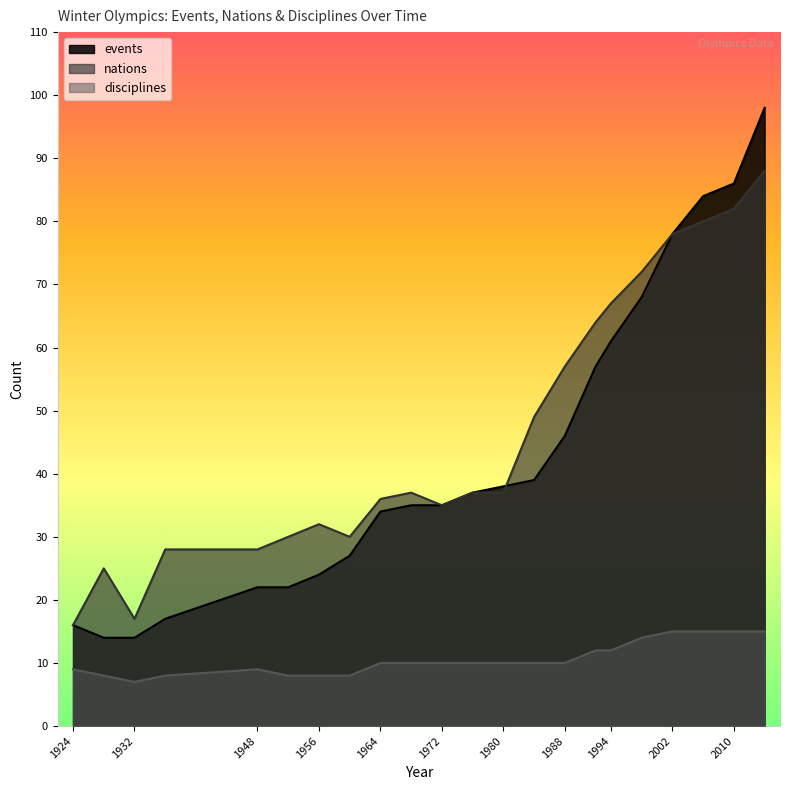

True or false: disciplines has a value of 10 at 1976.

True